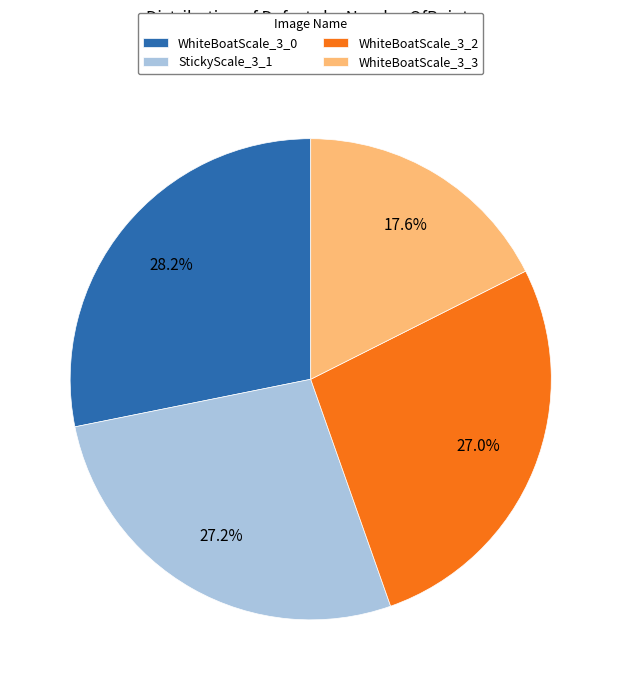

To the nearest percent, what is the average slice percentage?

25%